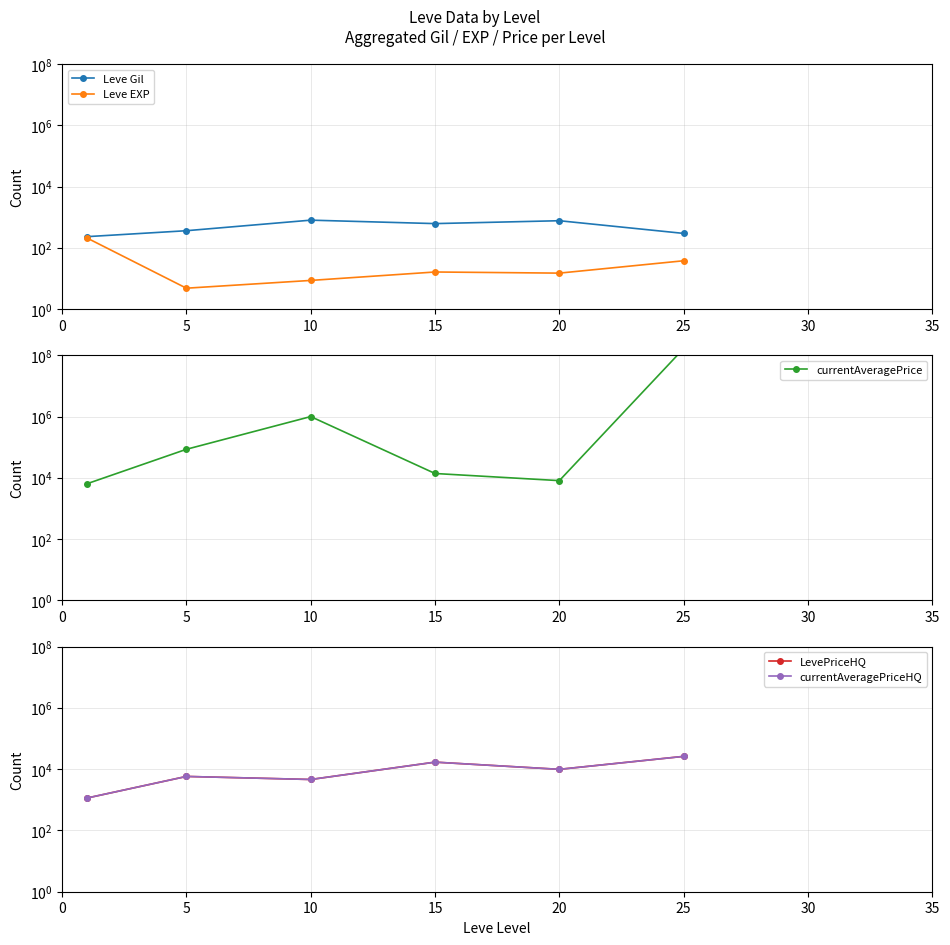

Is it true that currentAveragePriceHQ equals 2332.6 at 10?

False